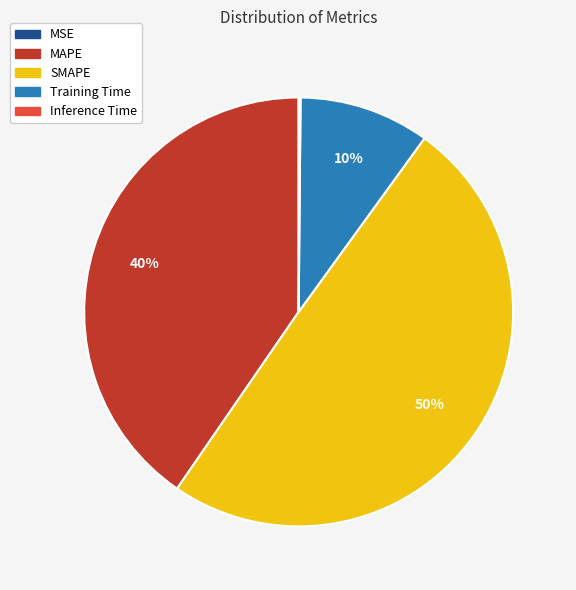

To the nearest percent, what percentage of the pie is Training Time?

10%